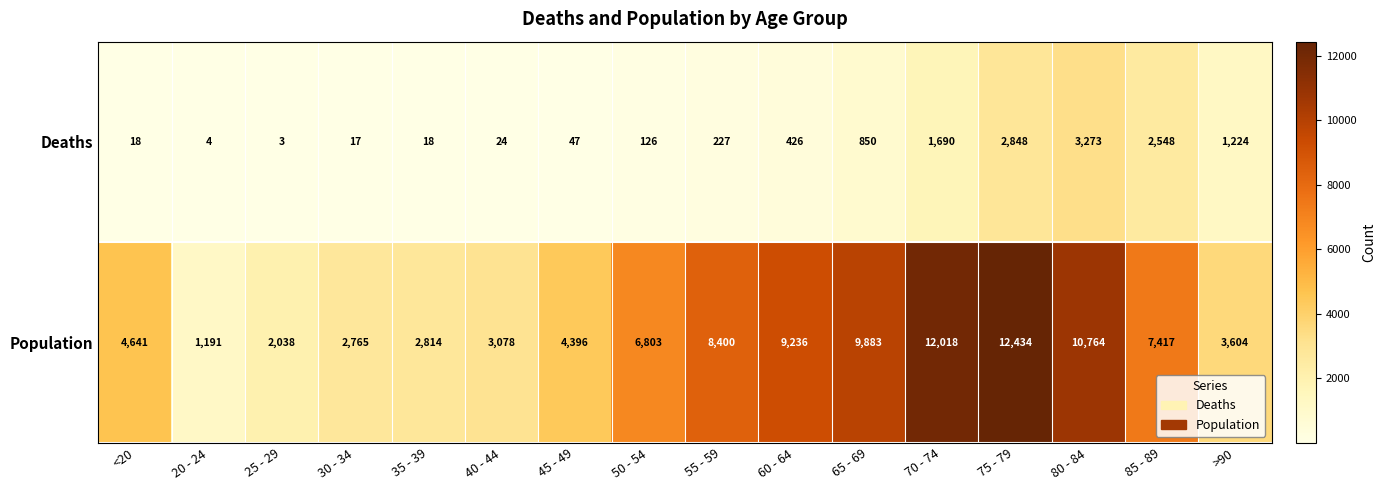

Which series has the largest range (max minus min)?

Population